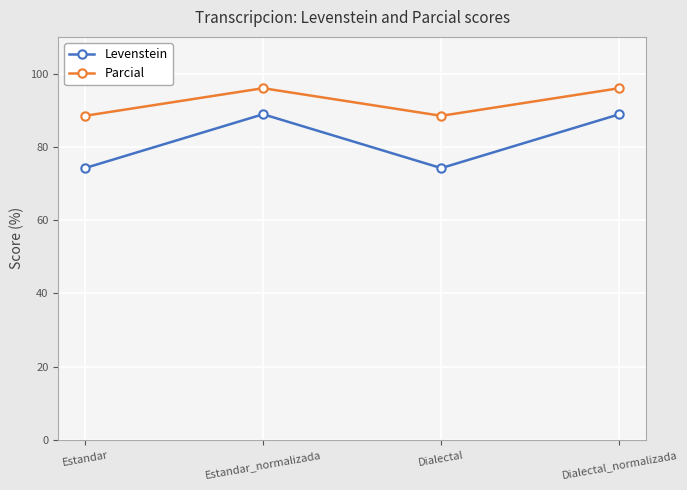

What is the sum of all Levenstein values?

326.2